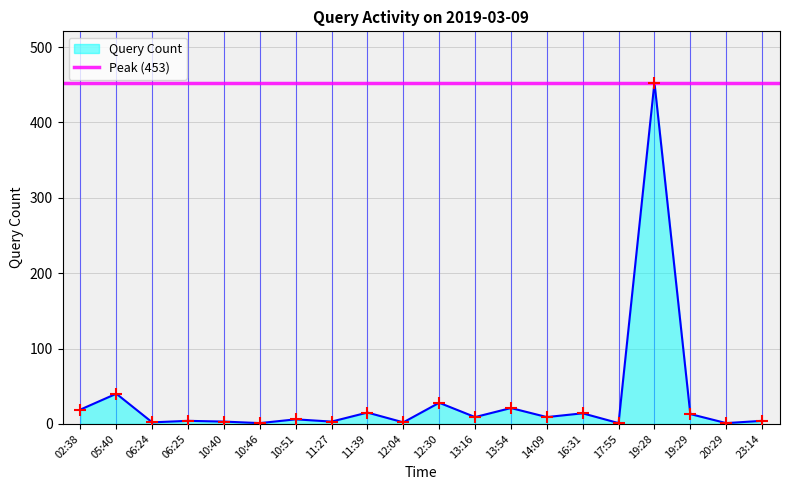

Which has a higher value, 20:29 or 06:25?

06:25